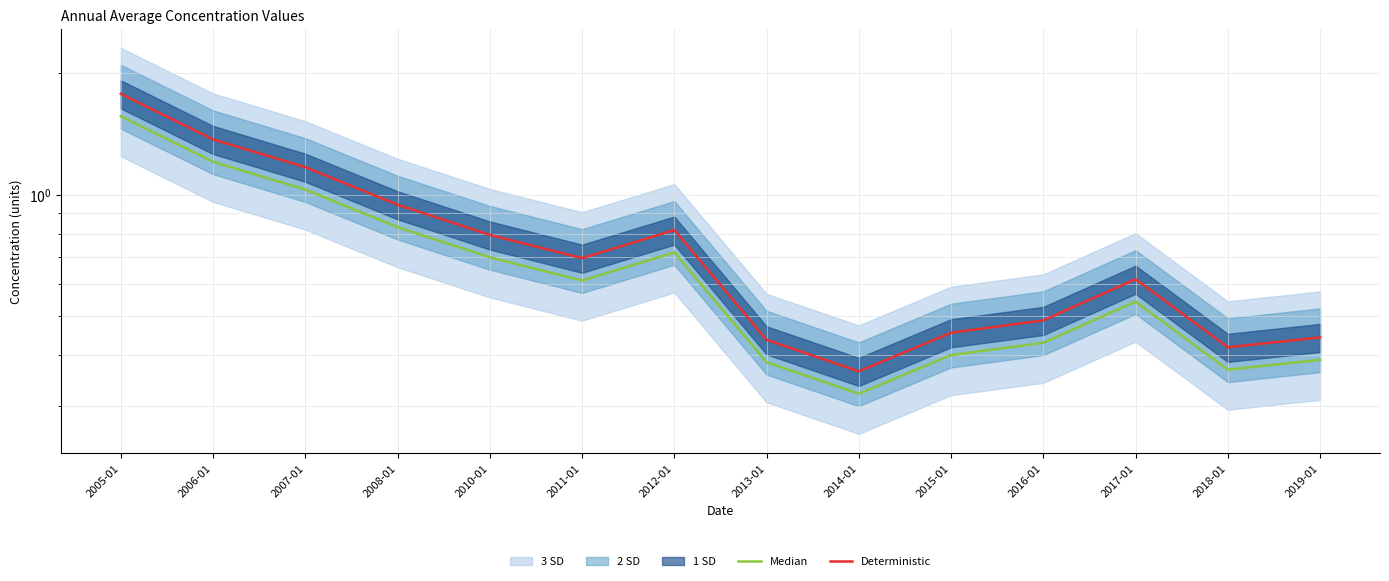

How many interior local peaks does the Median series have?

2